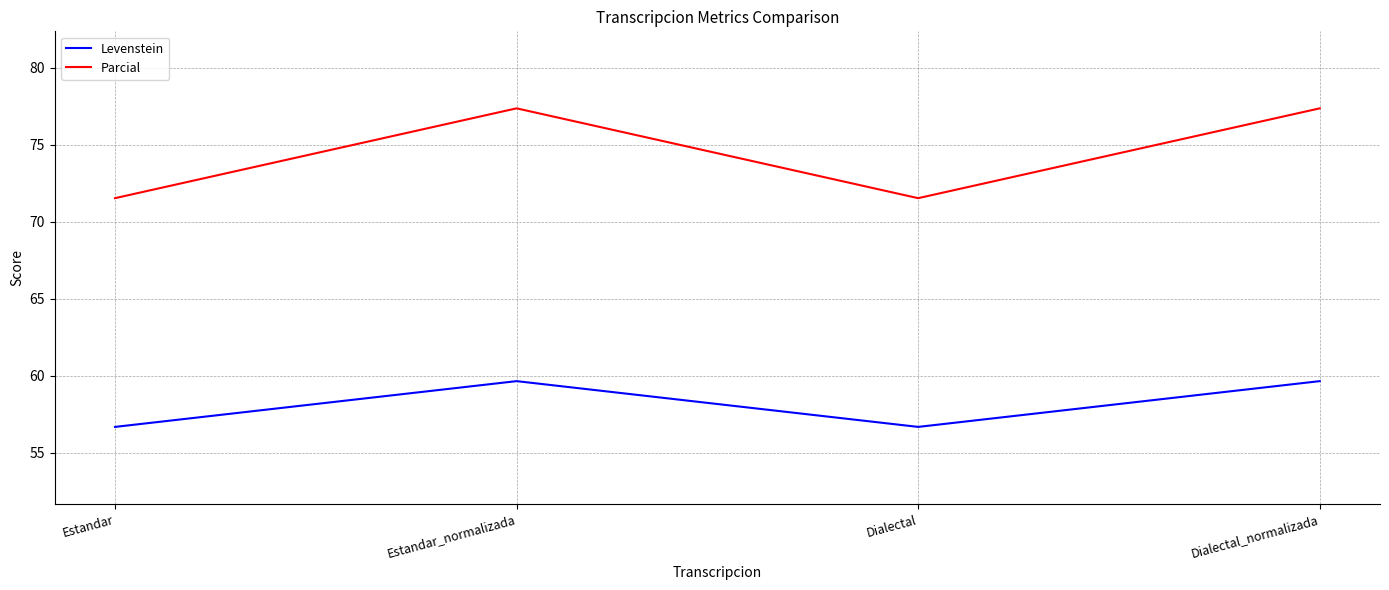

What position from the right is Estandar?

4